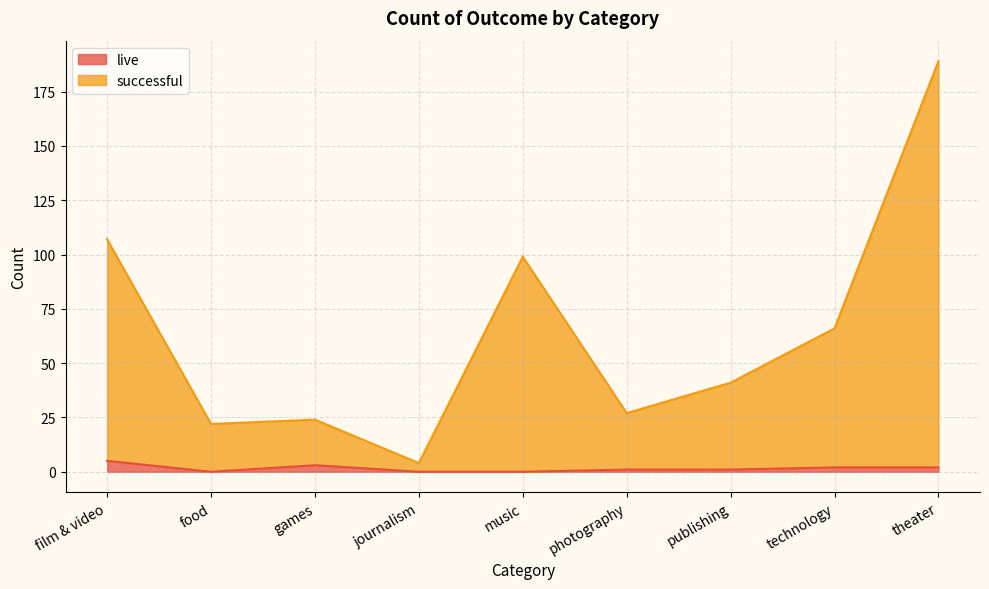

Is the value of successful at journalism greater than the value of live at games?

Yes